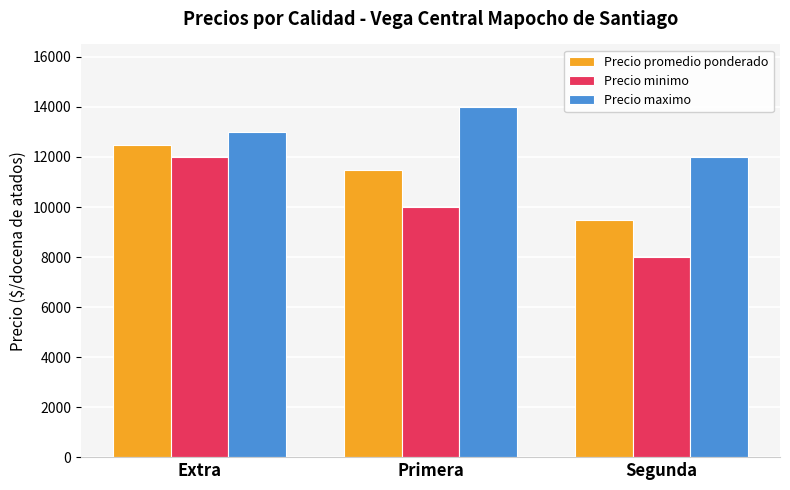

Rank the series by their average value, from highest to lowest.

Precio maximo, Precio promedio ponderado, Precio minimo